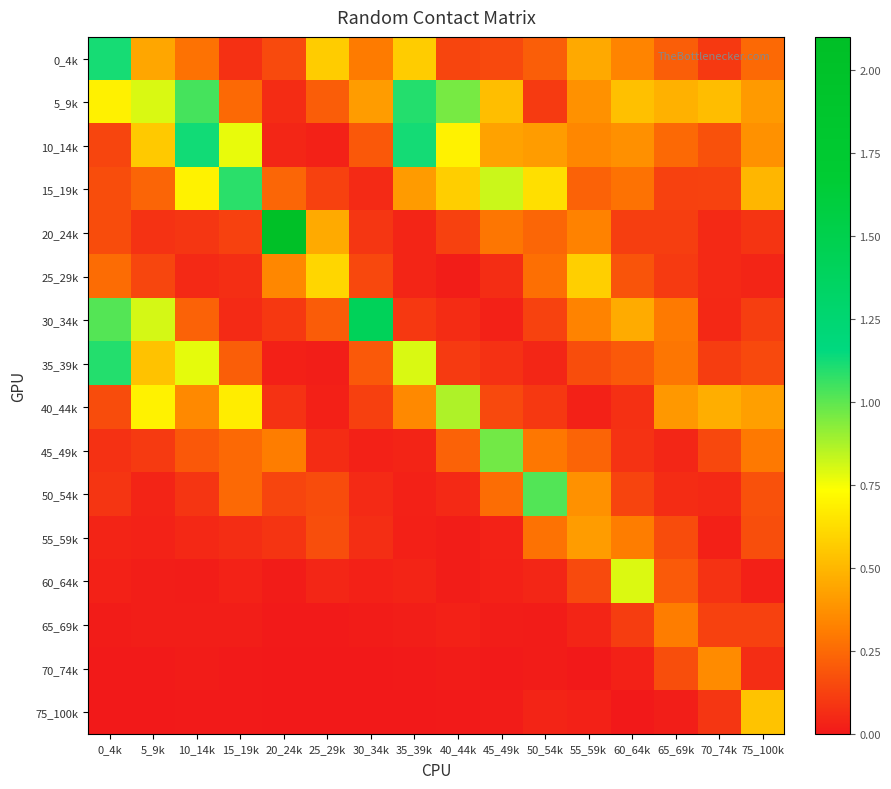

Which series has the largest range (max minus min)?

20_24k